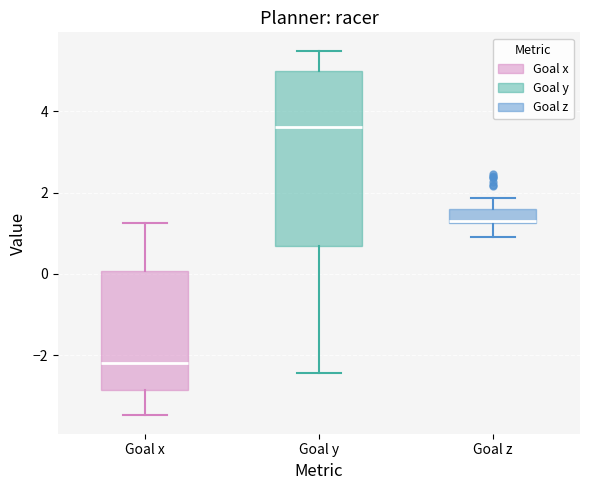

Where does the upper whisker of the box for Goal y end on the y-axis? The values are not printed on the chart, so give them approximately, as read against the axis.

5.4